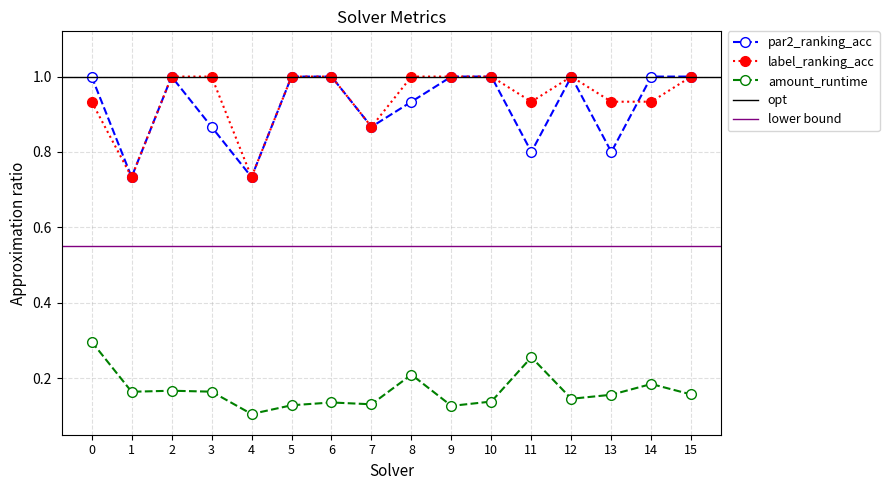

Is it true that label_ranking_acc equals 0.3 at 9?

False